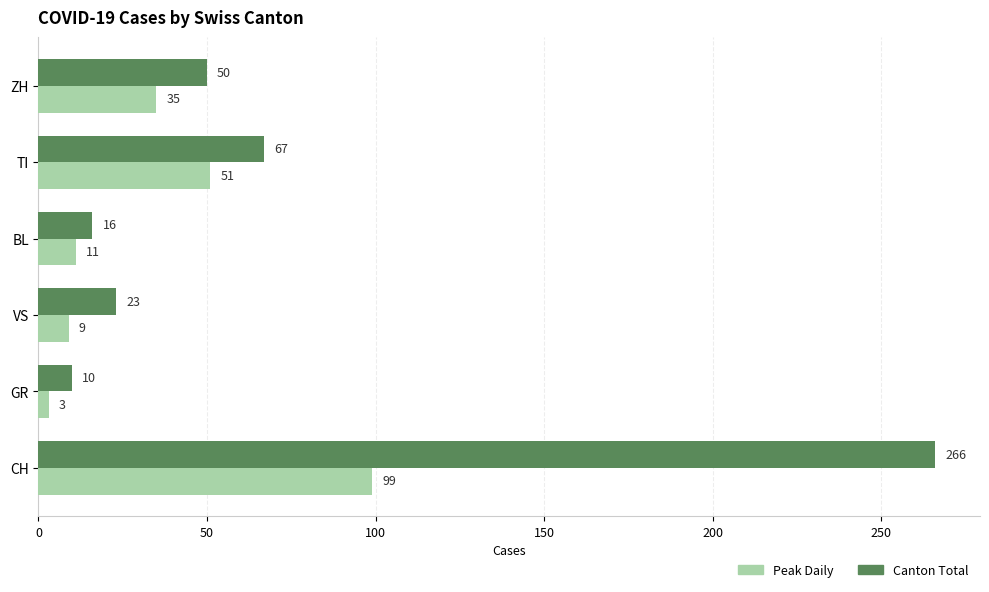

At how many categories does at least one series exceed 37?

3